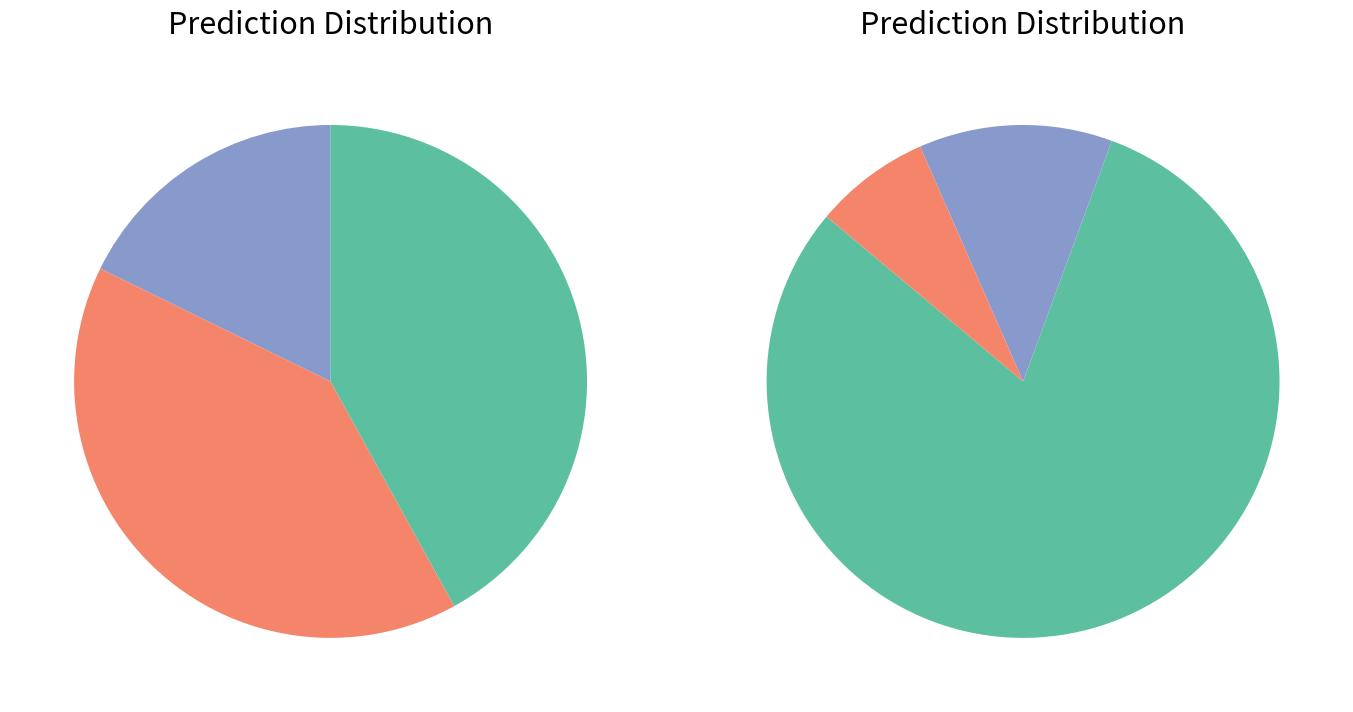

To the nearest percent, what is the combined percentage of MJ and CP?

25%